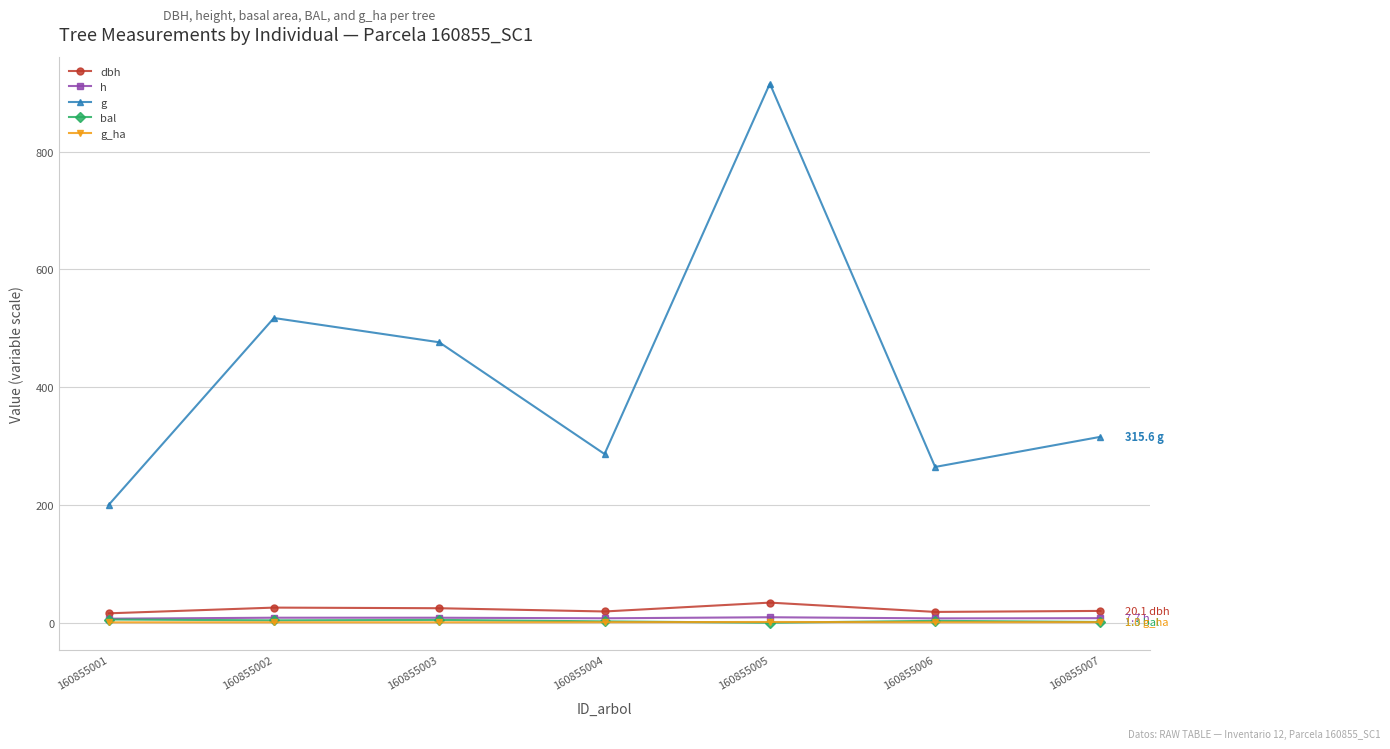

Is this an area chart (filled region under the line)?

No